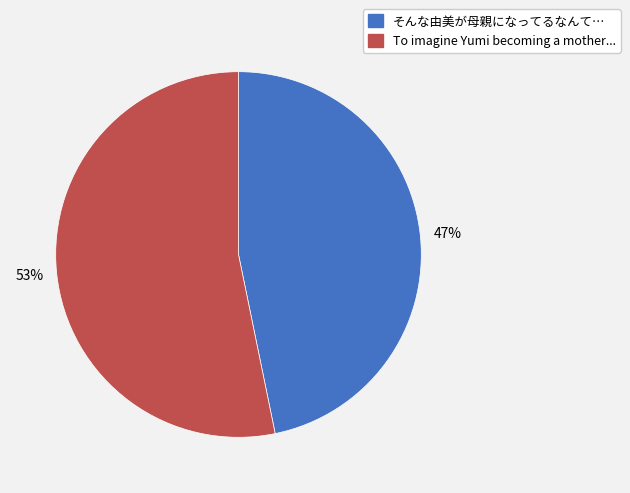

To the nearest percent, what percentage of the pie is そんな由美が母親になってるなんて…?

47%